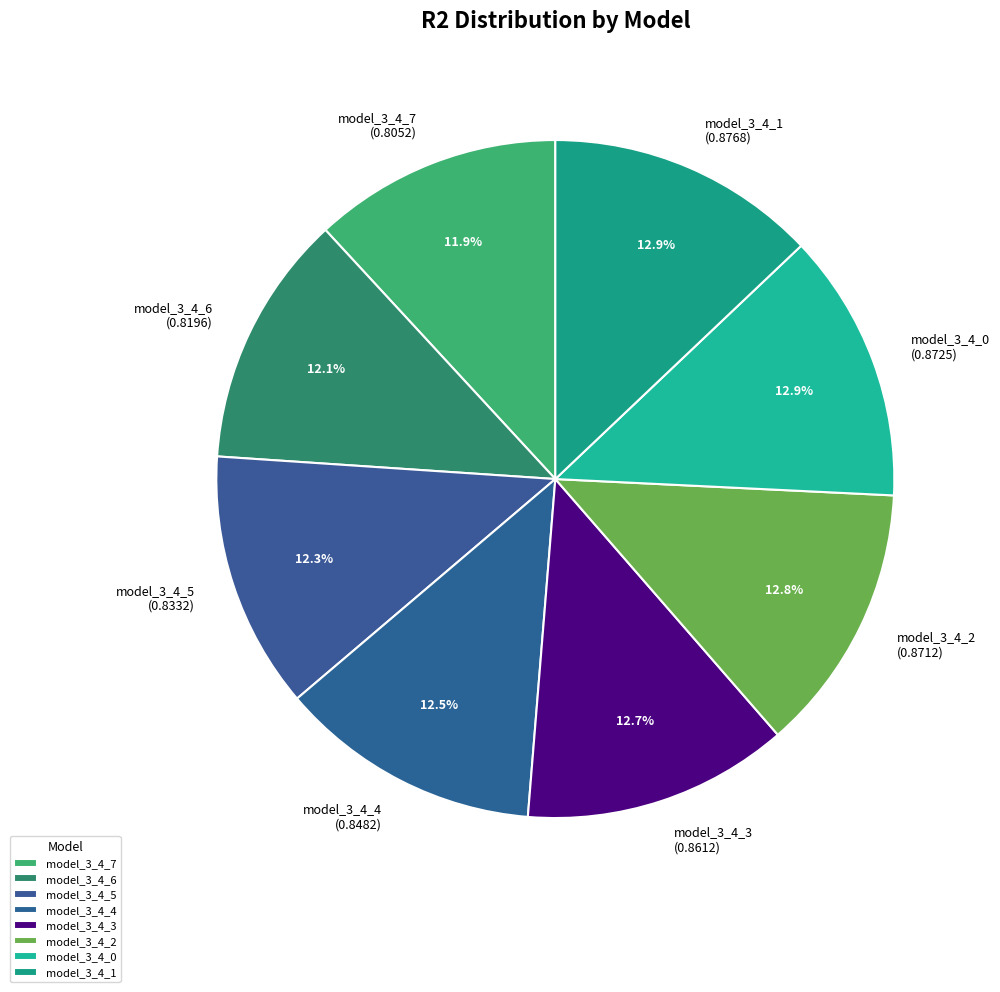

What percentage do model_3_4_3 and model_3_4_2 together represent?

25.5%